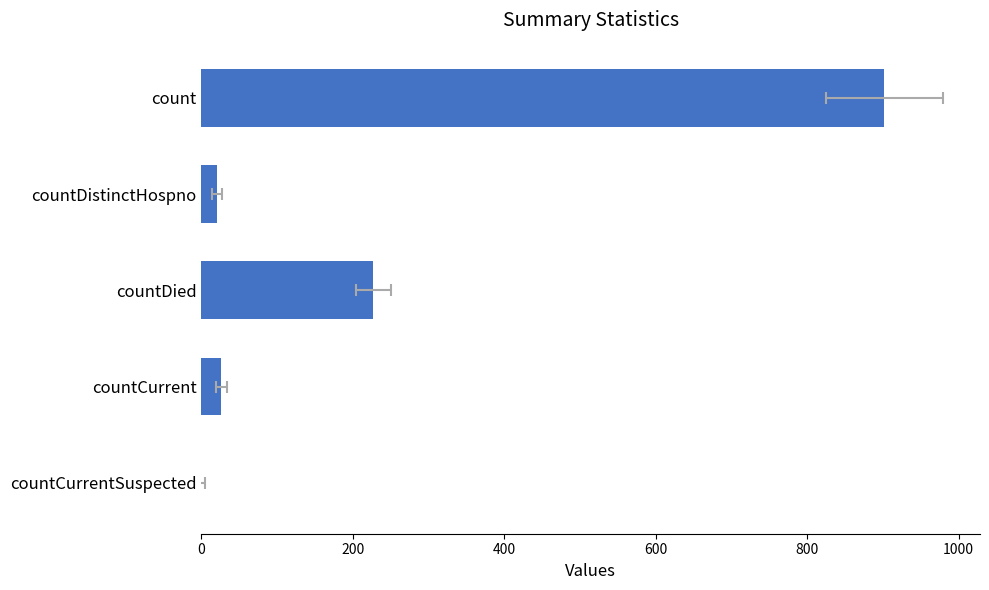

Reading left to right, transcribe all the data shown in this chart.

902	20	227	26	0